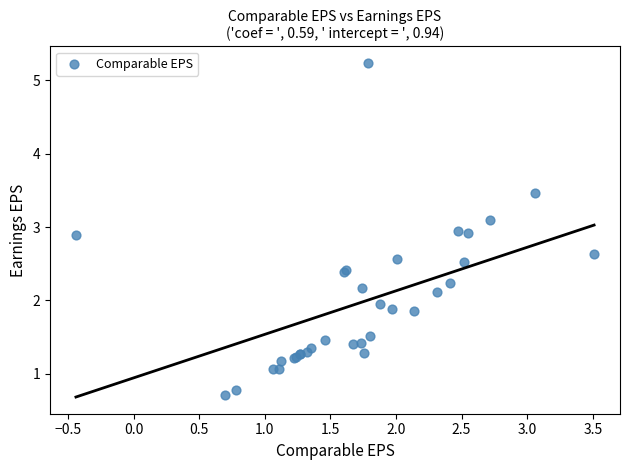

What Y value in the scatter plot is closest to 2?

1.9